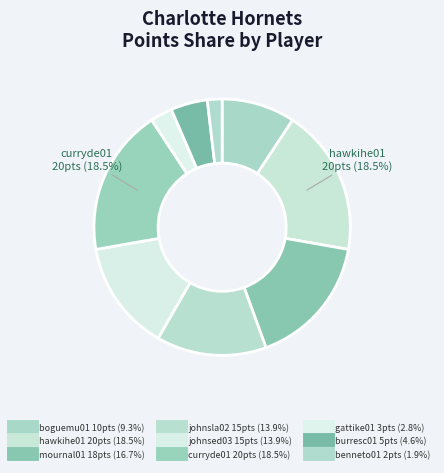

To the nearest percent, what is the average slice percentage?

11%